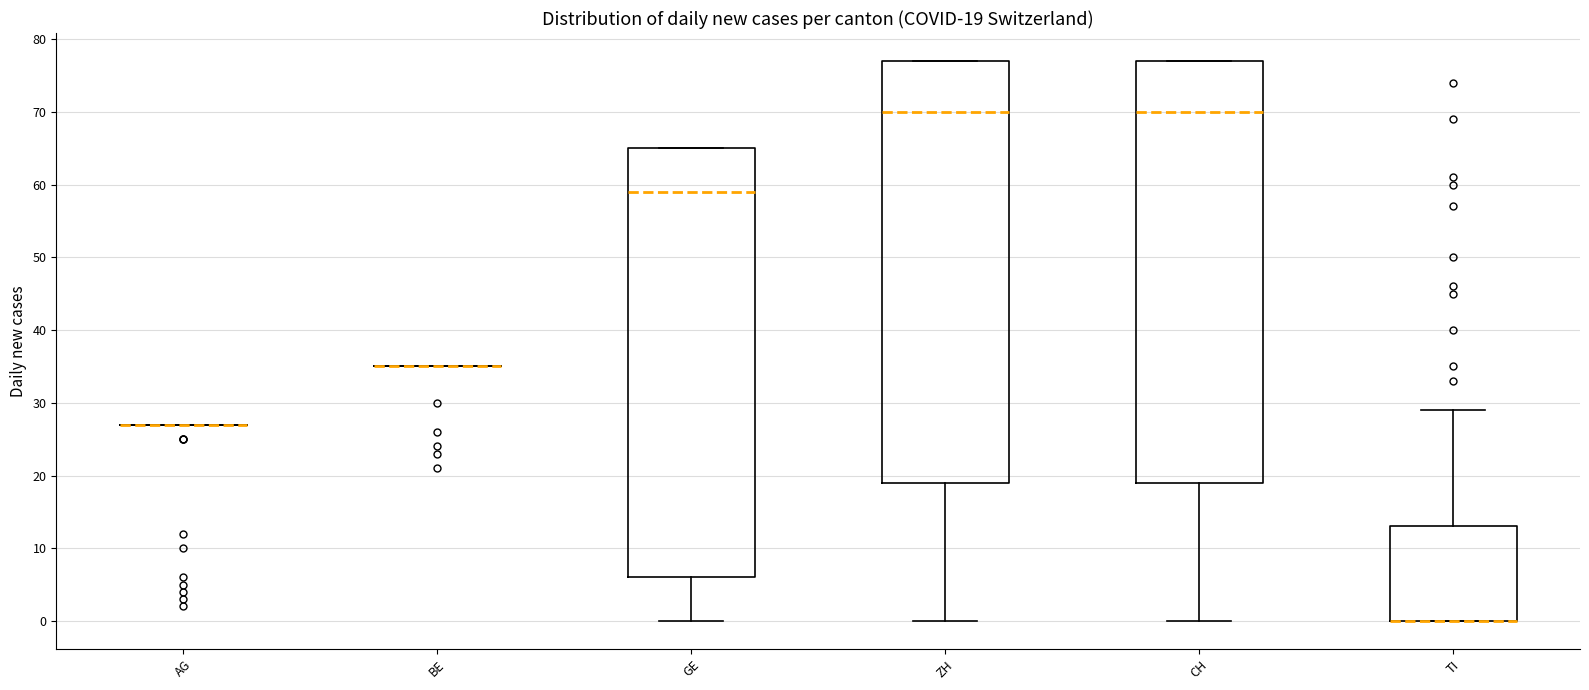

Which box is the tallest, from its lower edge to its upper edge?

GE